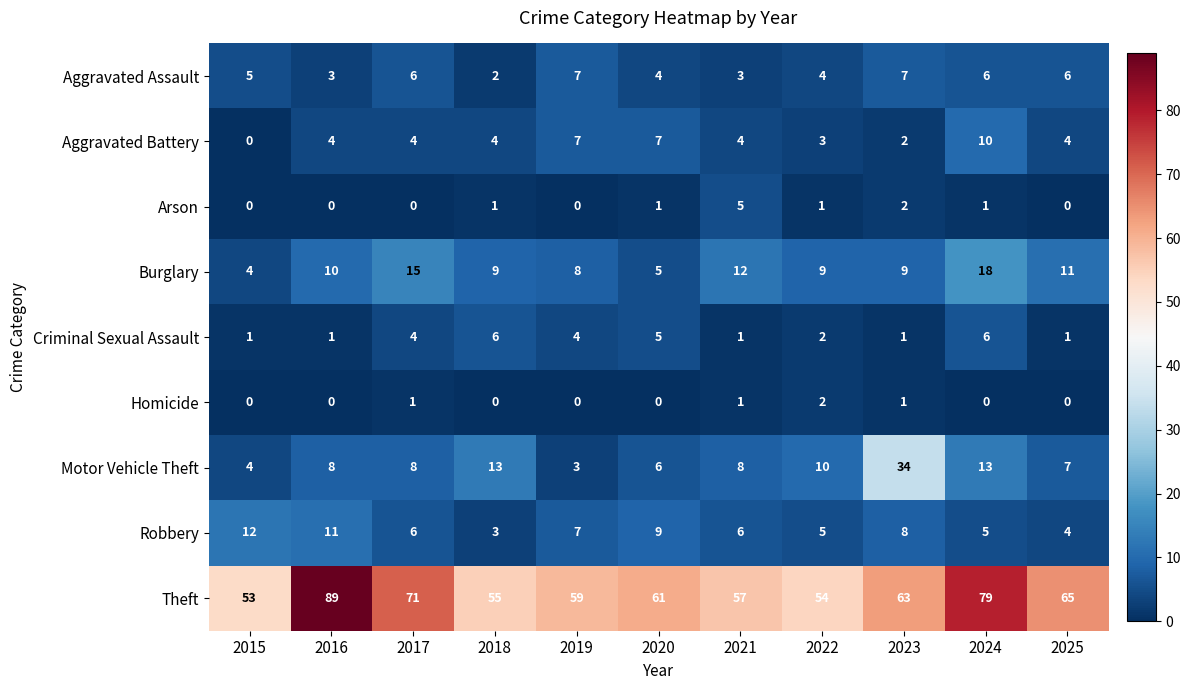

Rank the series by their maximum value, from lowest to highest.

Homicide, Arson, Criminal Sexual Assault, Aggravated Assault, Aggravated Battery, Robbery, Burglary, Motor Vehicle Theft, Theft